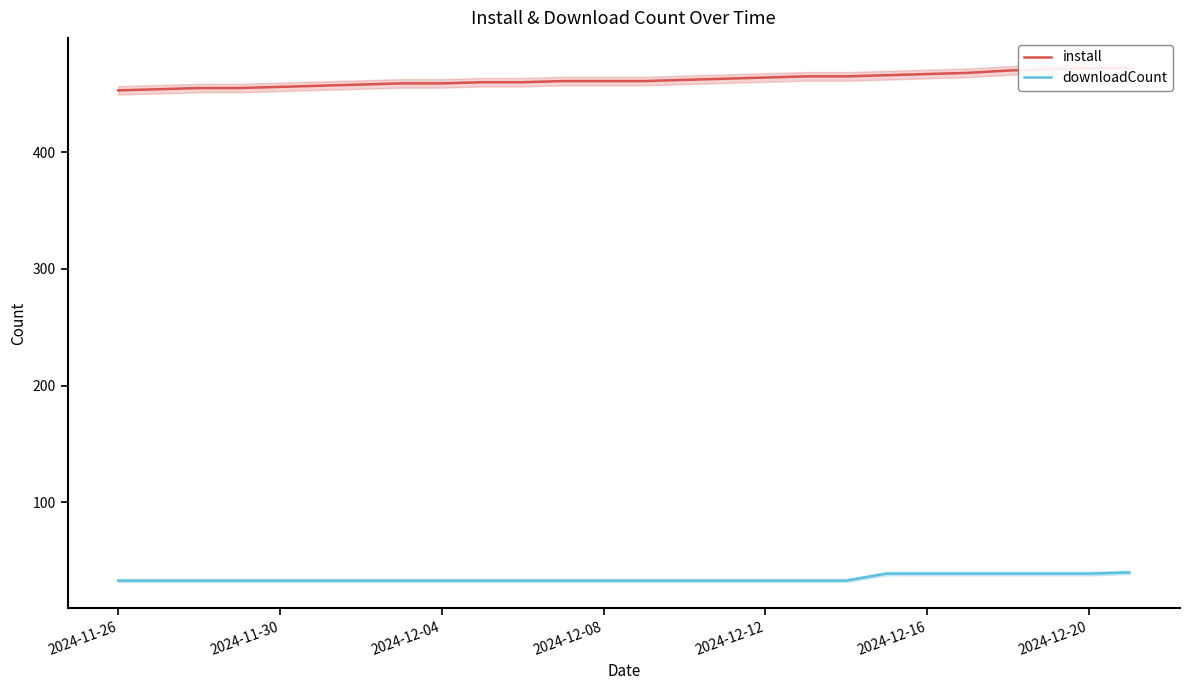

How many categories are shown in the chart?

26